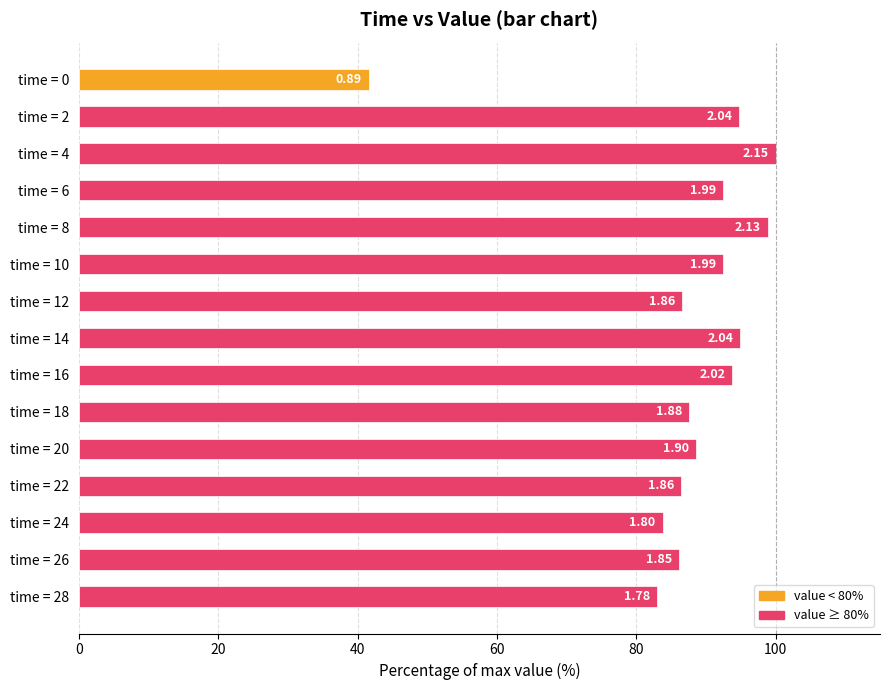

How many bars are there in total?

15